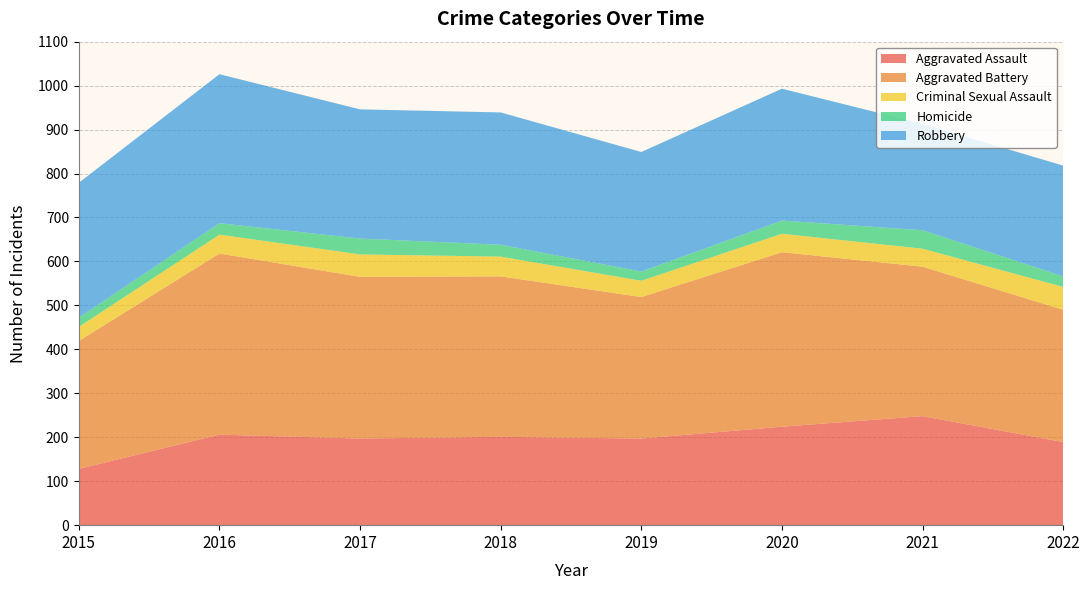

Reading left to right, extract all data points from this chart.

Aggravated Assault: 128	206	197	201	197	224	248	189
Aggravated Battery: 291	412	368	365	322	397	340	301
Criminal Sexual Assault: 32	43	51	45	37	42	41	52
Homicide: 21	26	36	27	21	30	42	24
Robbery: 307	339	294	301	272	300	242	252